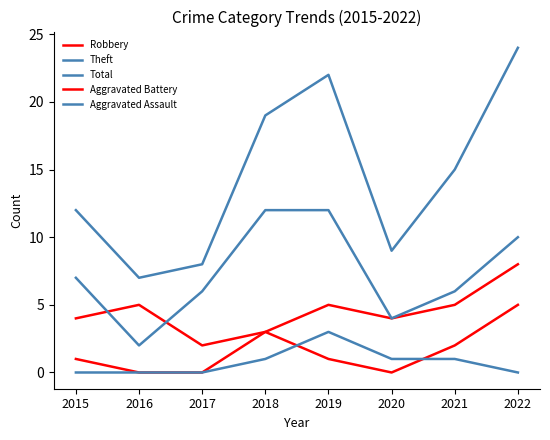

Is this an area chart (filled region under the line)?

No